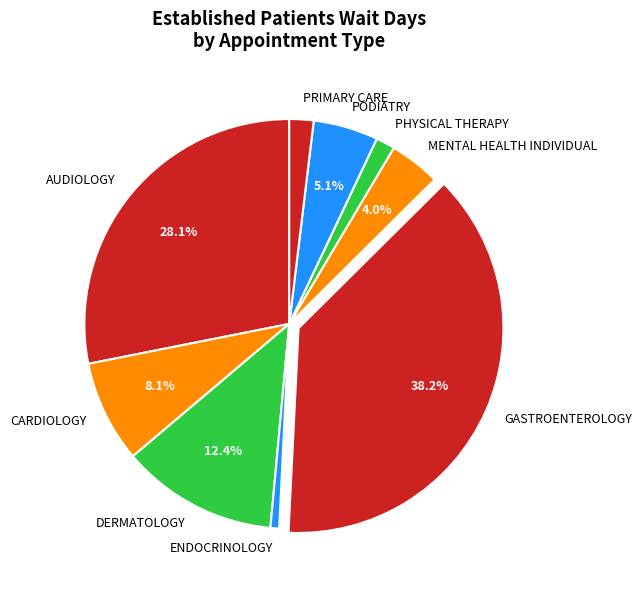

Is the sum of GASTROENTEROLOGY and AUDIOLOGY greater than half?

Yes